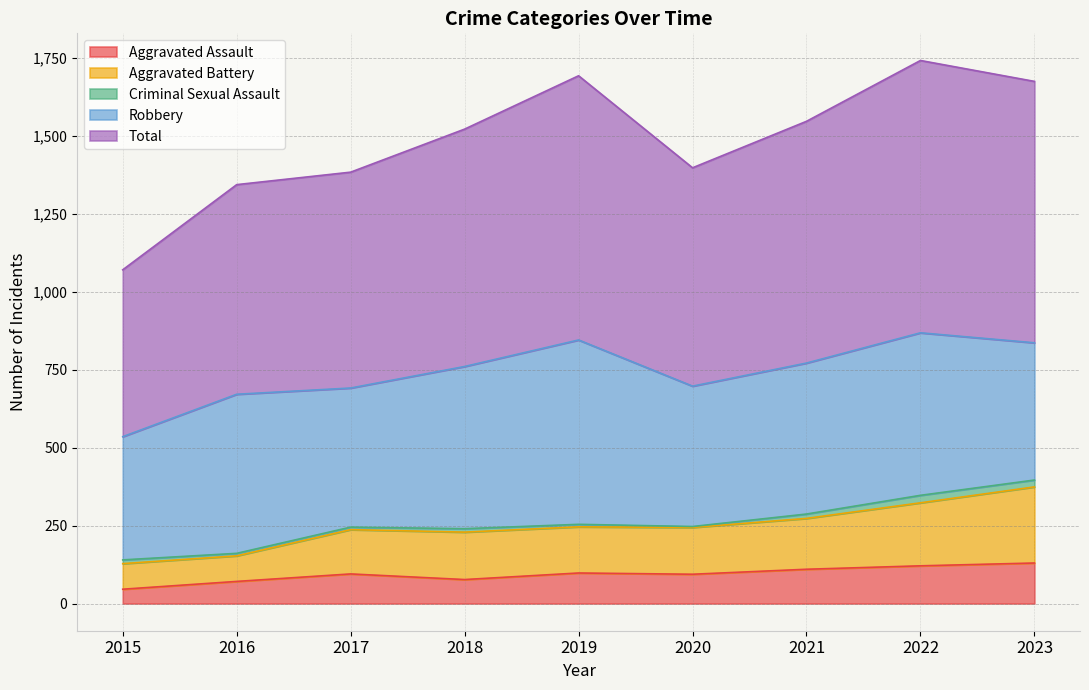

Read the Aggravated Battery value at 2019, to the nearest 10.

250